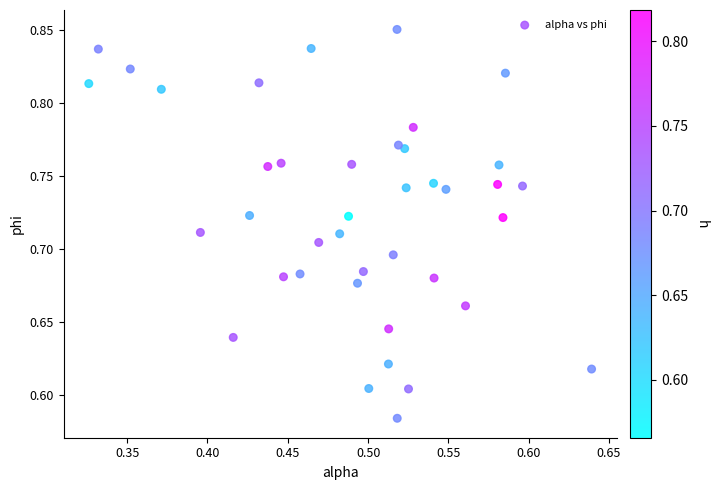

What is the range of Y values (max minus min)?

0.3